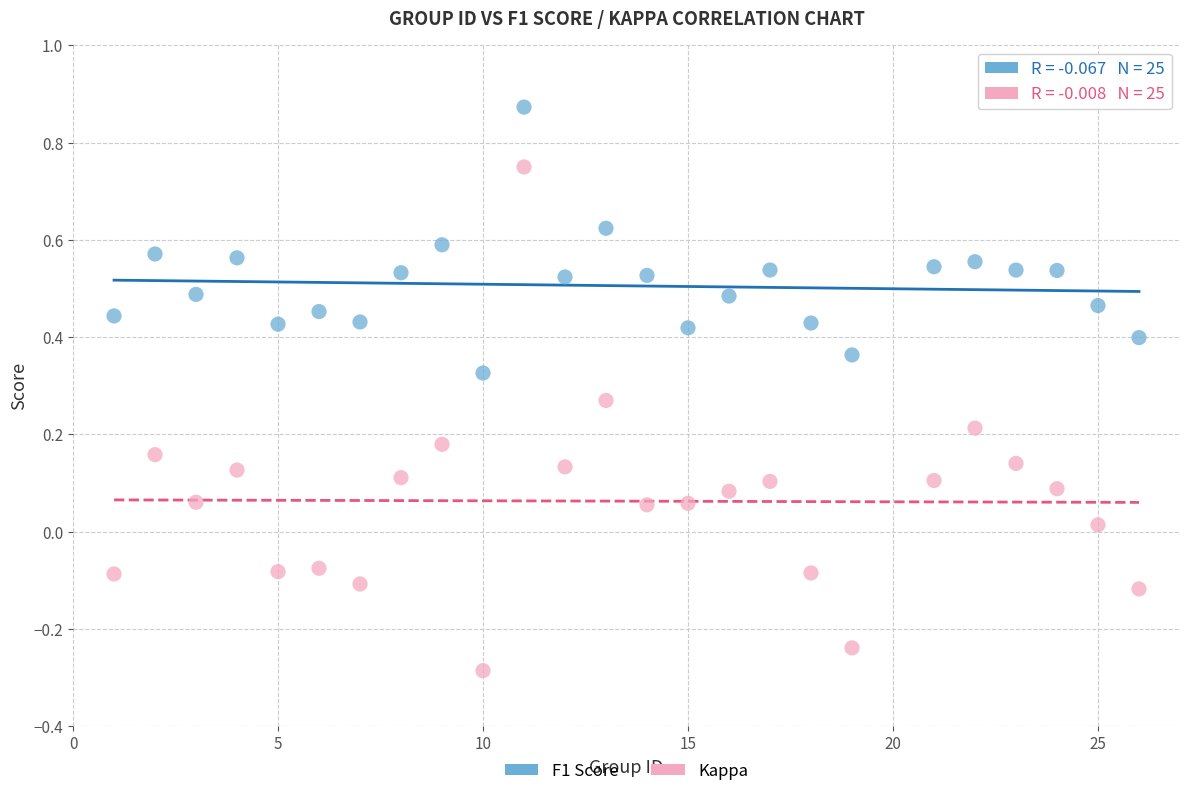

Which series contains the lowest Y value?

Kappa